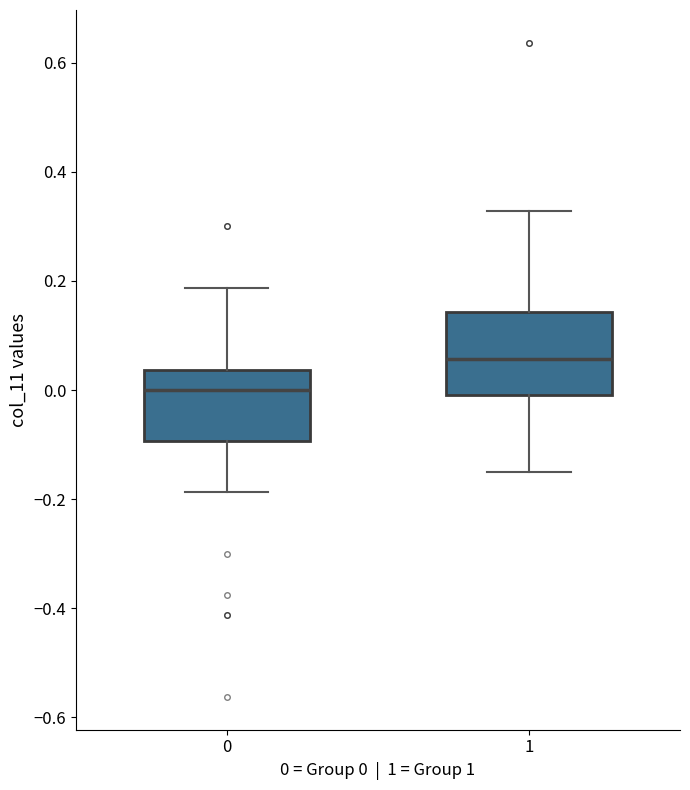

Where is the upper edge of the box at x = 0 on the y-axis? The values are not printed on the chart, so give them approximately, as read against the axis.

0.04